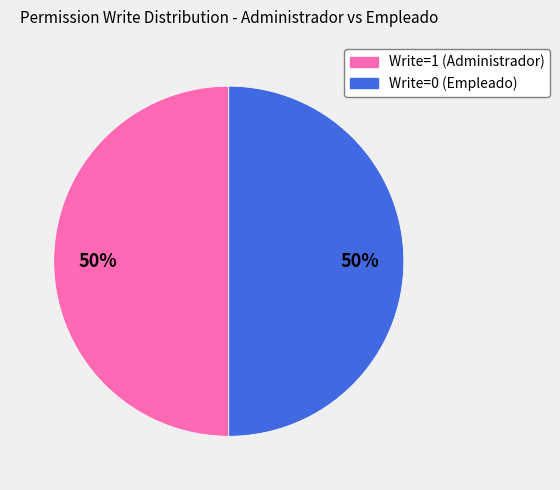

How many segments does this pie chart have?

2